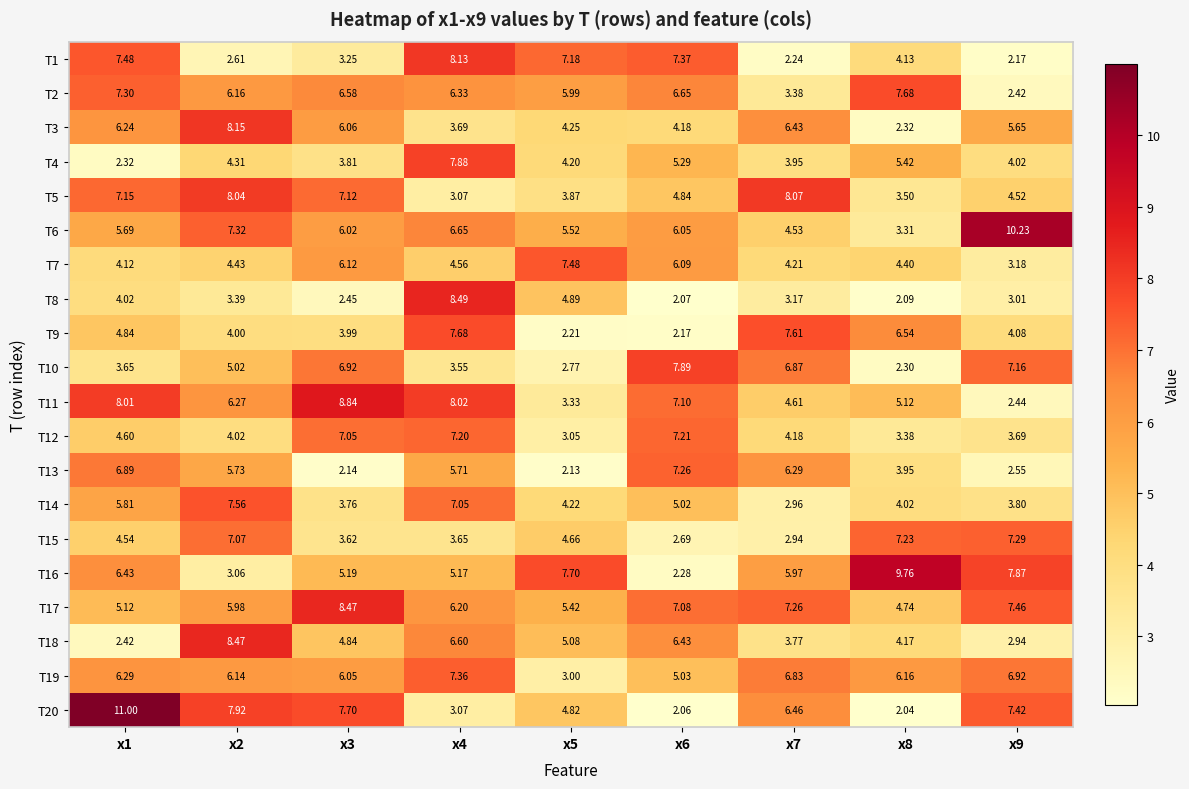

What is the total value across all series at x2?

115.7